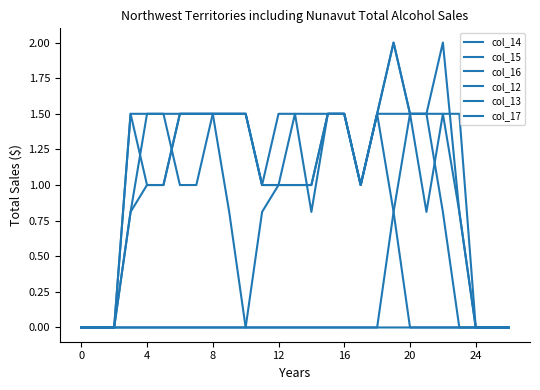

Does the chart display data point markers on the line(s)?

No